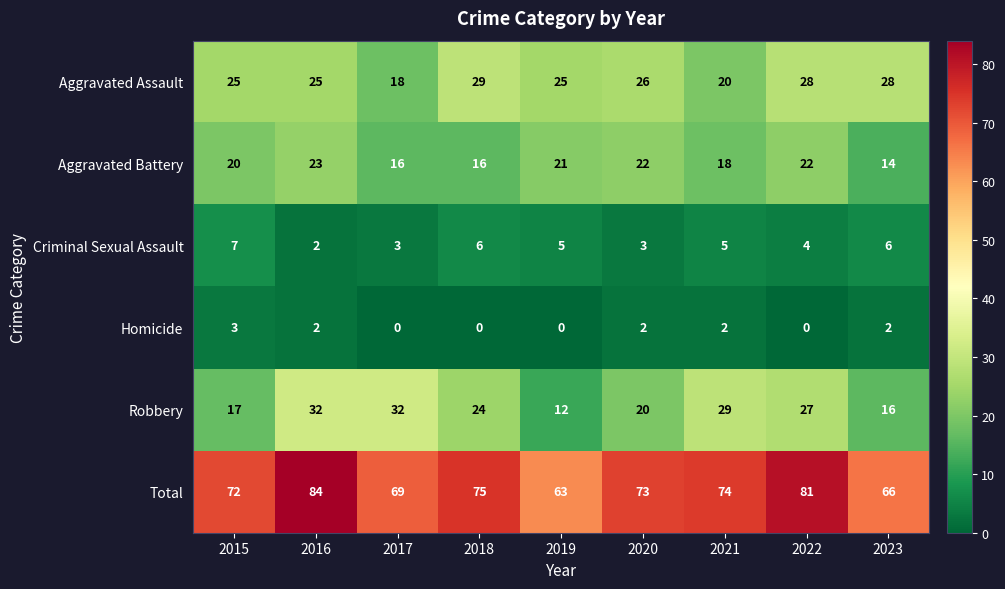

Which series changed the most between 2021 and 2023?

Robbery